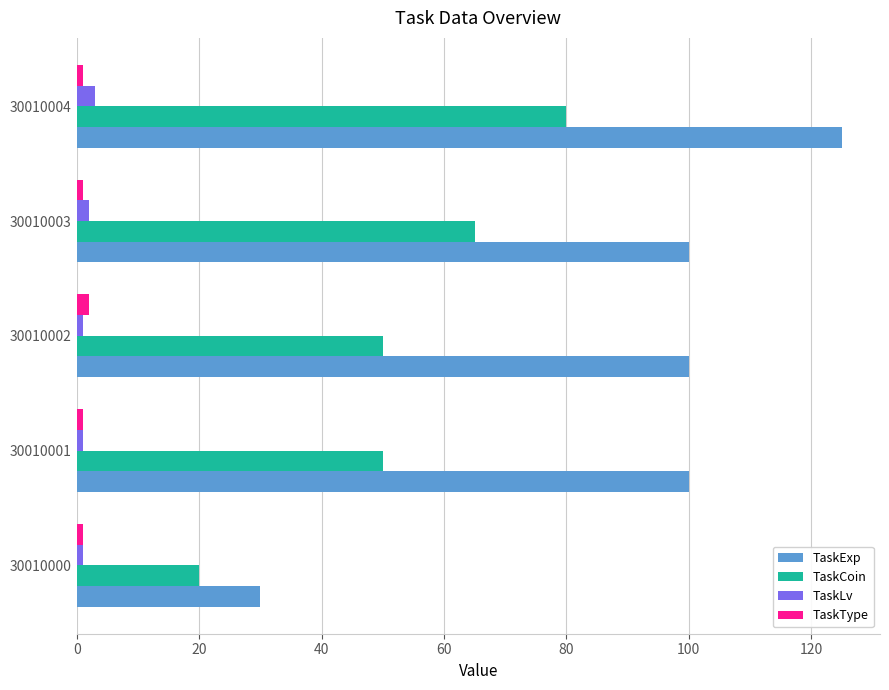

Which series changed the most between 30010000 and 30010001?

TaskExp